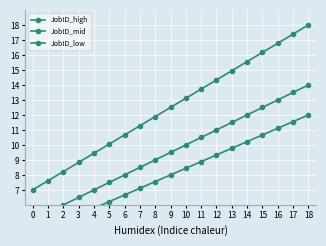

What is the value of the JobID_mid point at the 6th from the left?

7.5